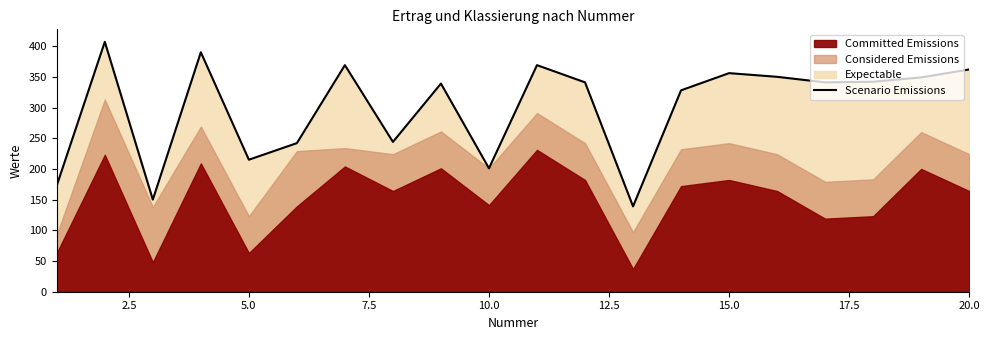

What is the lowest value of the Scenario Emissions series?

139